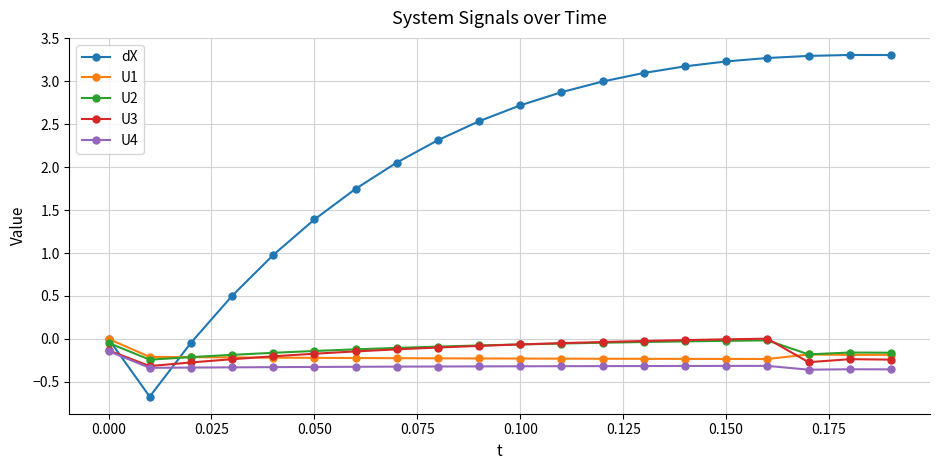

Count the number of data series in this chart.

5